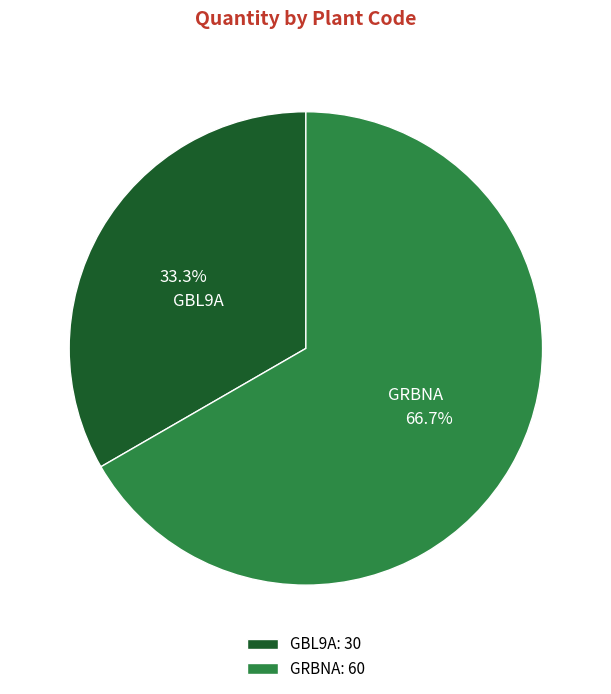

What percentage is the GBL9A slice, to the nearest percent?

33%